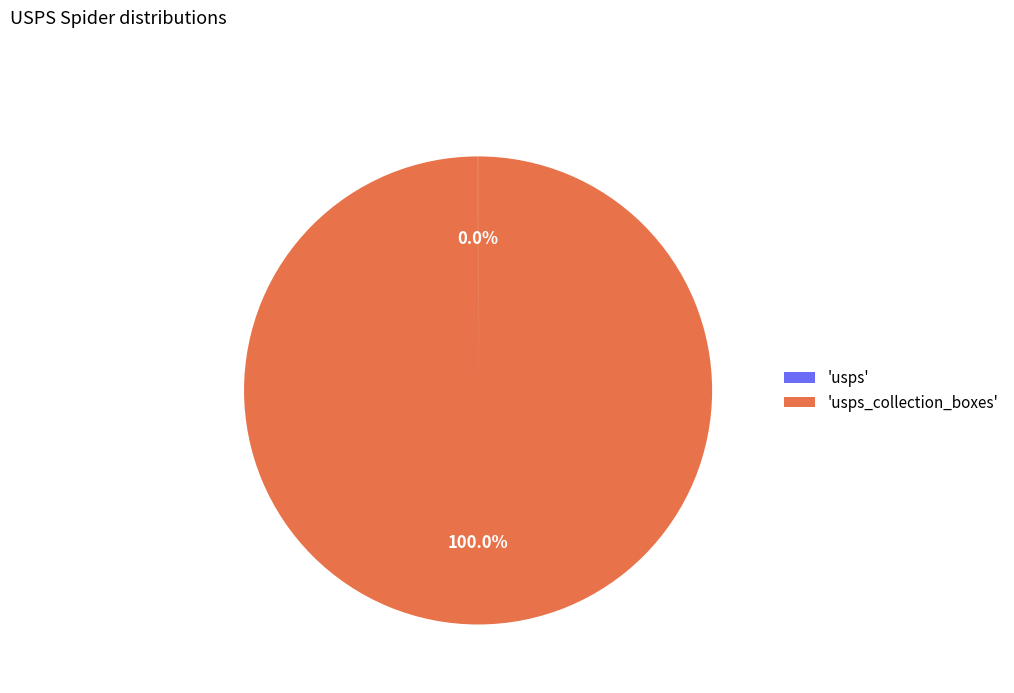

Is 'usps_collection_boxes' the majority of the pie?

Yes